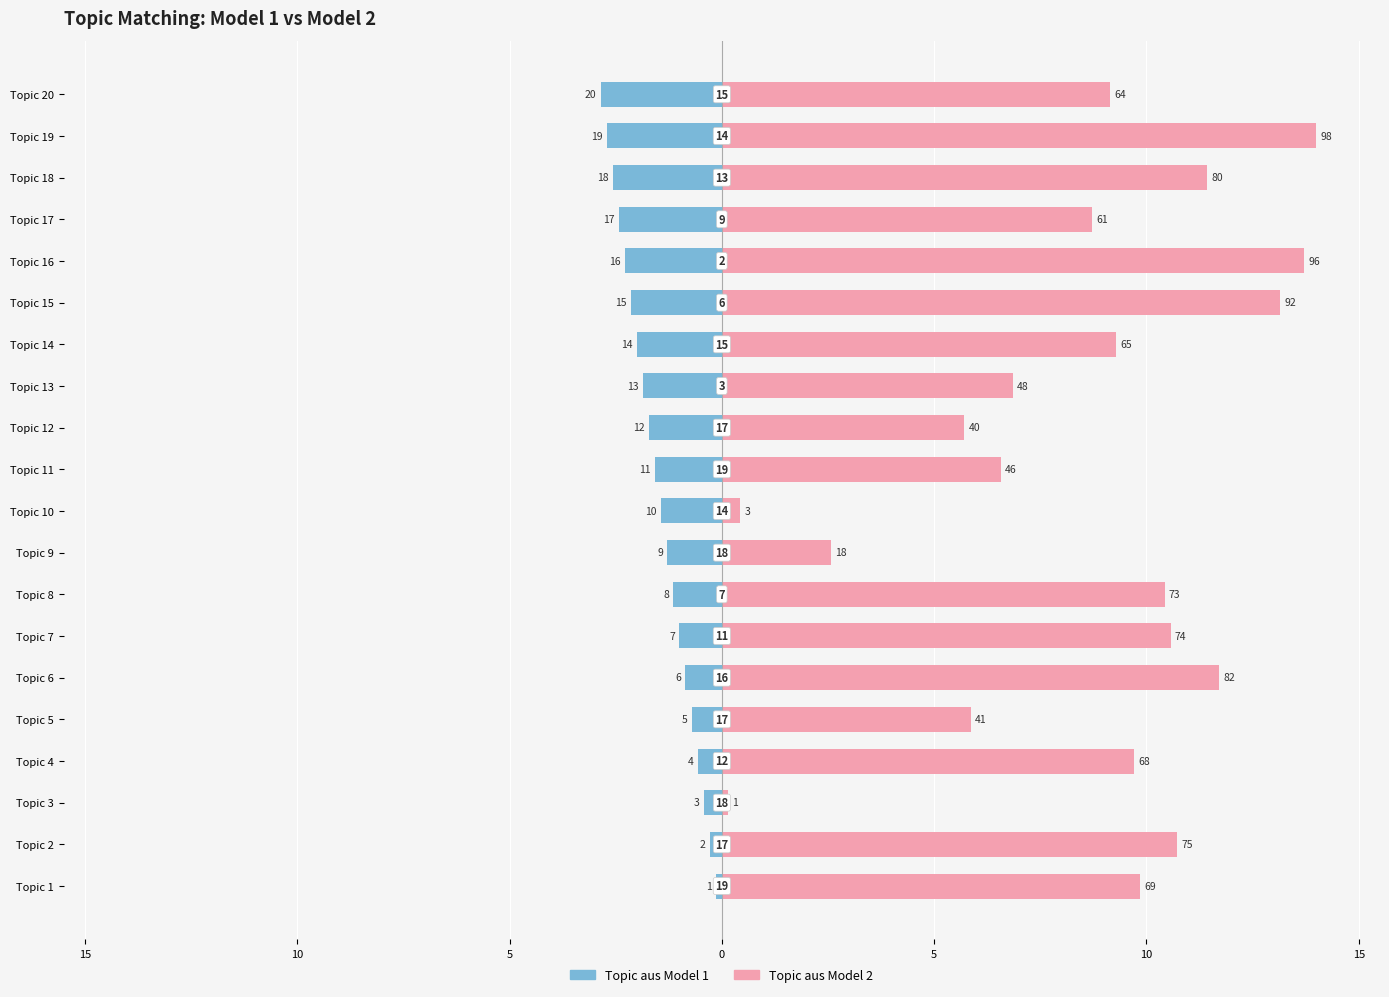

Which series has the largest total across all categories?

Topic aus Model 2